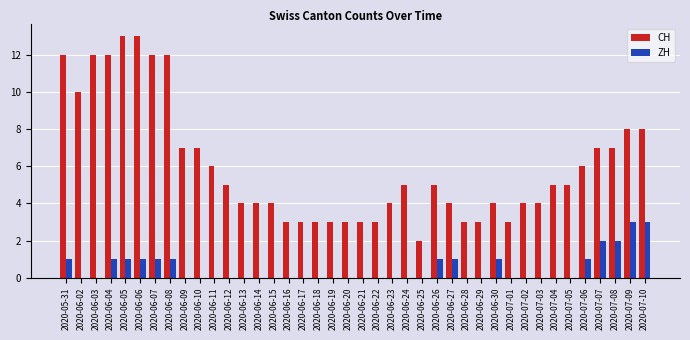

How many groups of bars are there?

40